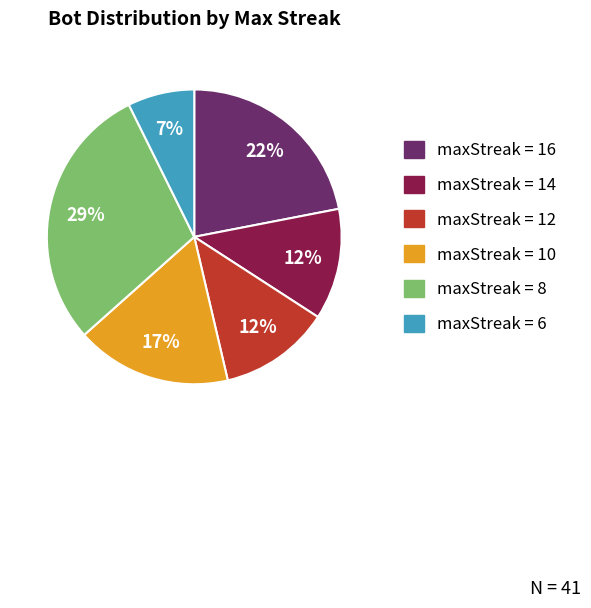

How many segments does this pie chart have?

6